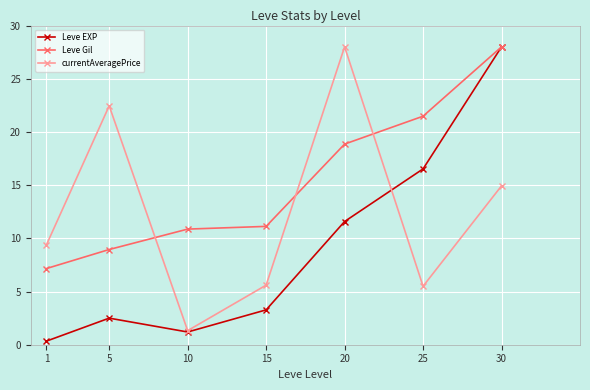

What is the value of the Leve EXP point at the 4th from the left?

3.3